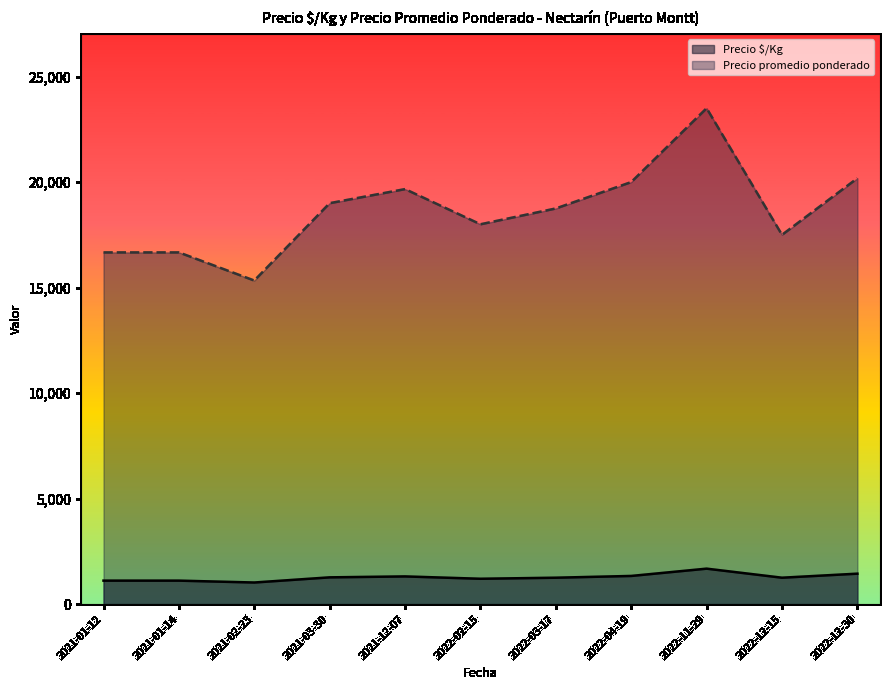

True or false: Precio promedio ponderado and Precio $/Kg intersect in this chart.

False